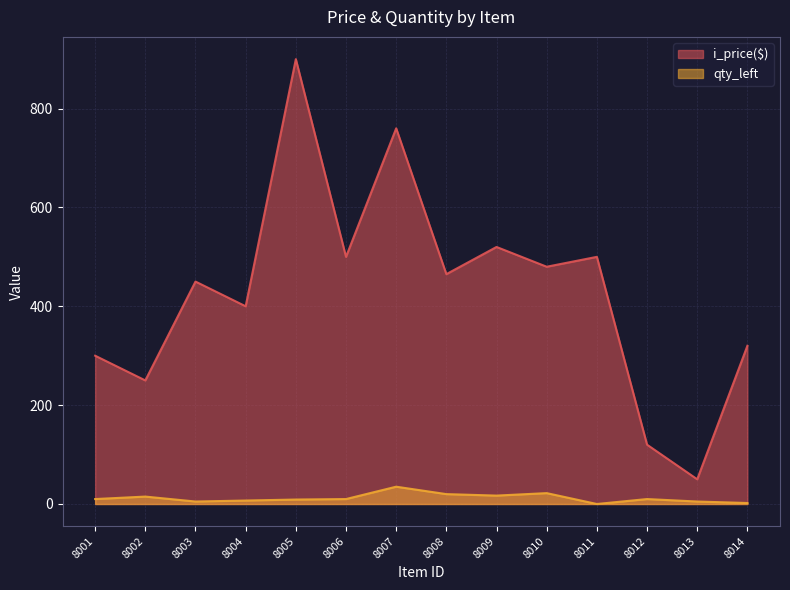

How many data points does each series have?

14